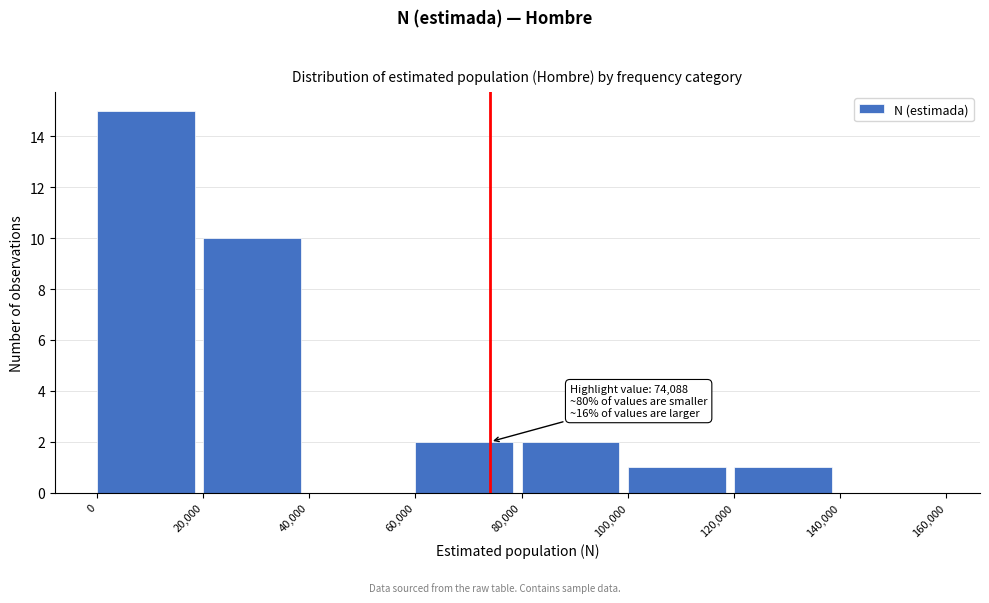

Over which range of the x-axis is the bar tallest?

0 to 20,000